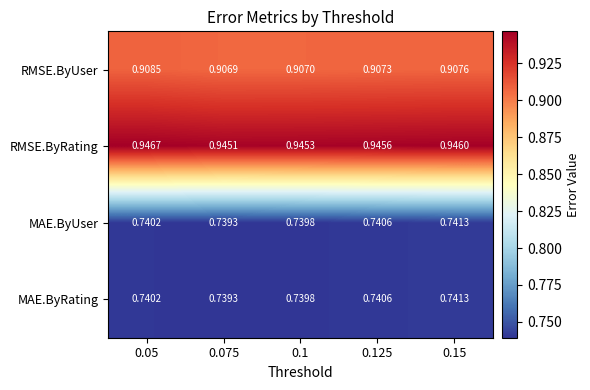

Is the value of MAE.ByUser at 0.05 greater than the value of RMSE.ByUser at 0.15?

No